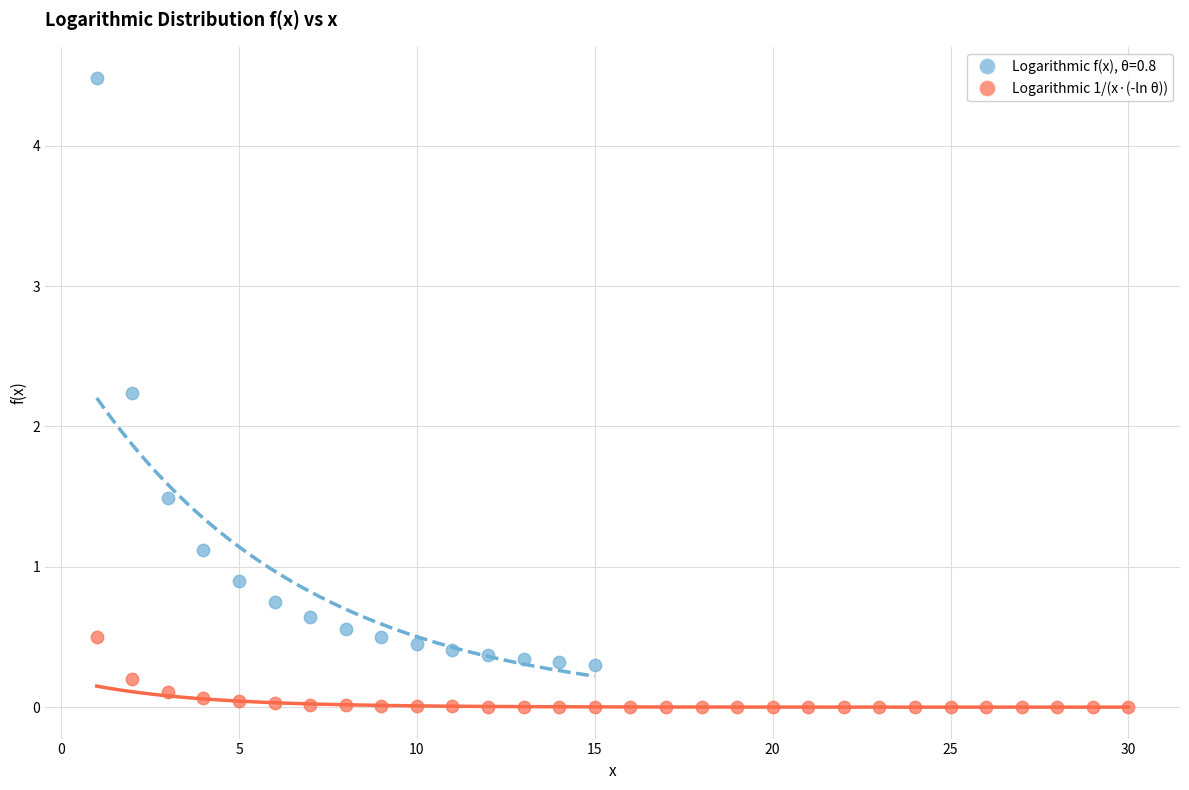

Which series reaches the minimum Y coordinate?

Logarithmic f(x), θ=0.8